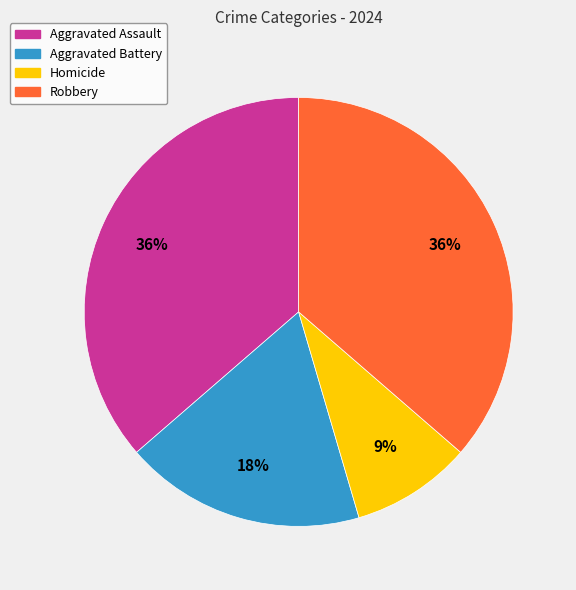

What percentage is the Aggravated Assault slice, to the nearest percent?

36%